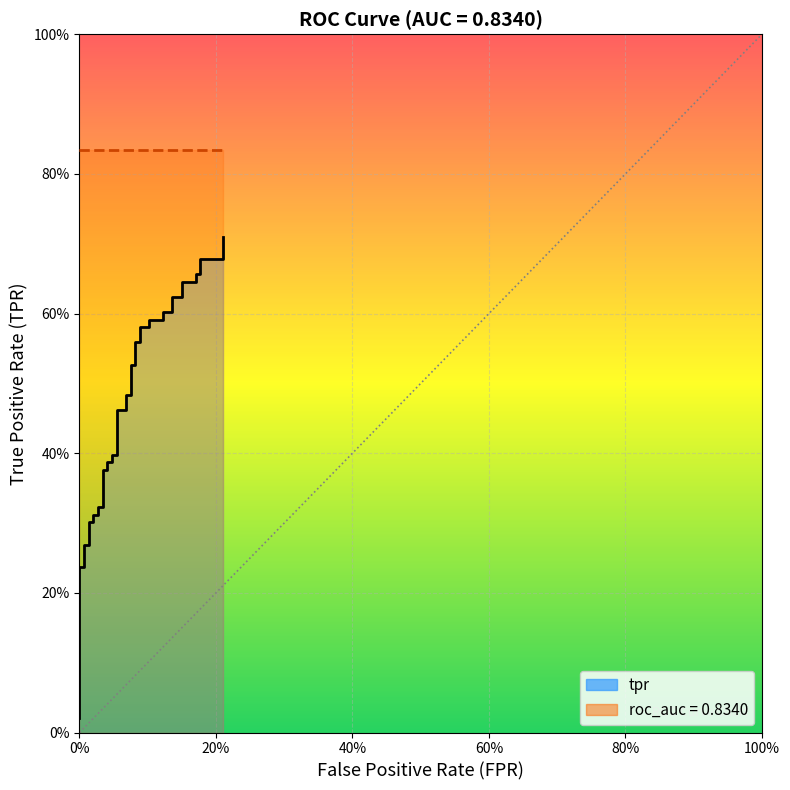

What is the label of the 39th point from the right?

20%